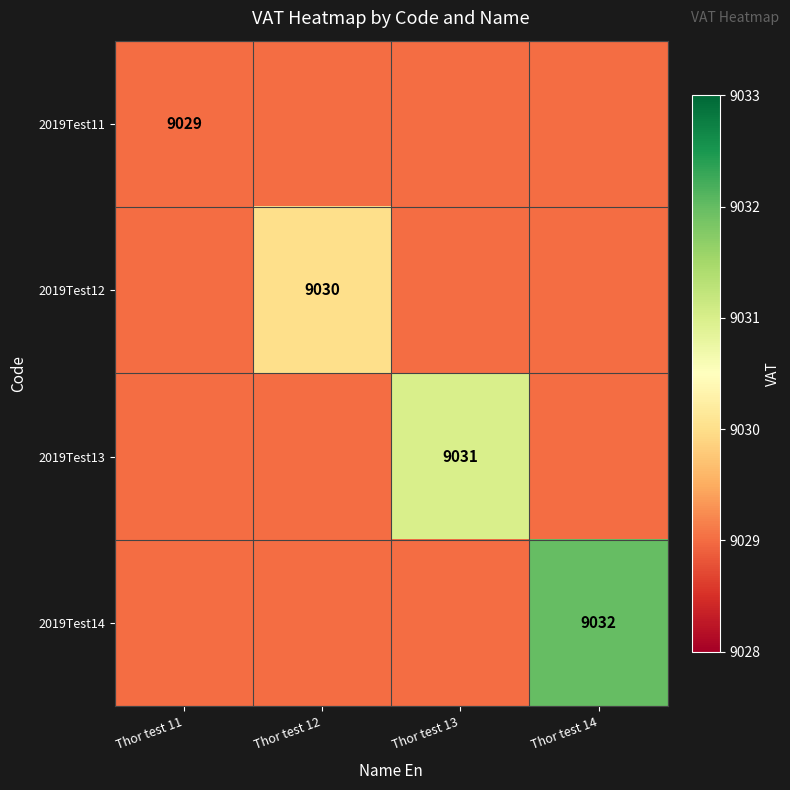

Is it true that 2019Test11 equals 14491 at Thor test 11?

False